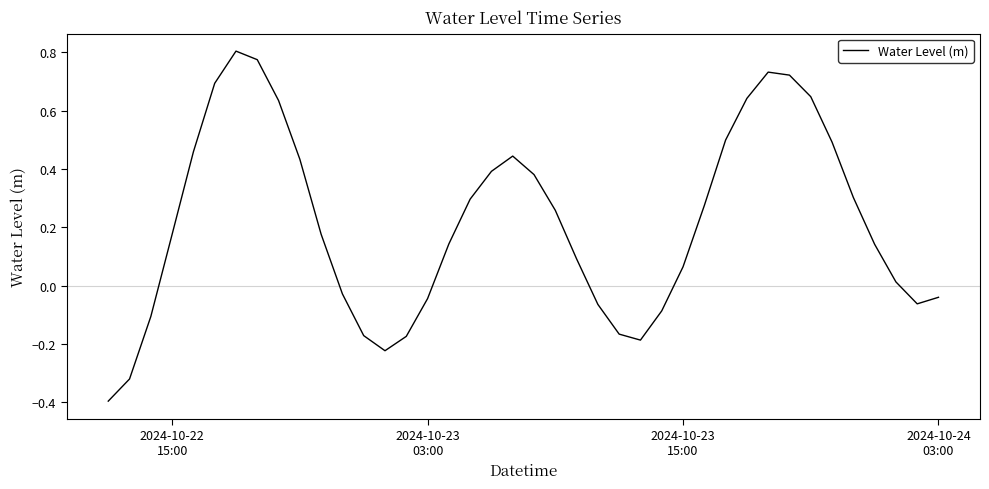

What is the difference between the maximum and minimum values?

1.2